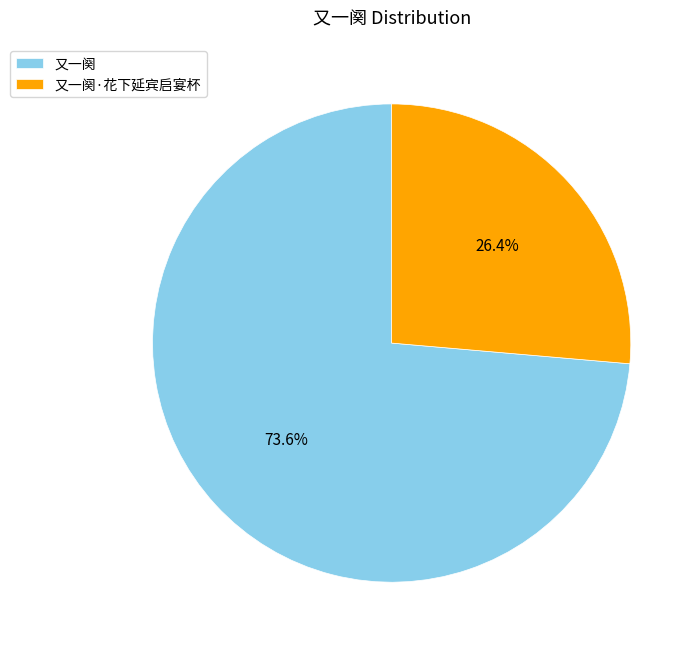

To the nearest percent, what portion does 又一阕 represent?

74%